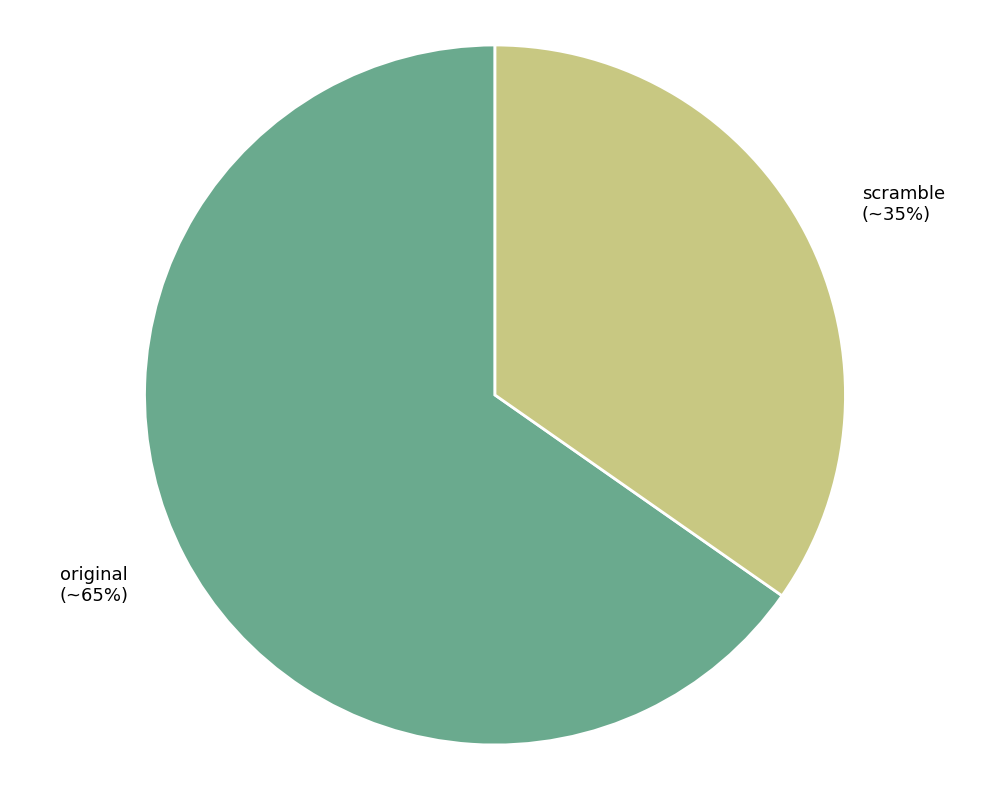

To the nearest percent, what portion does scramble represent?

35%